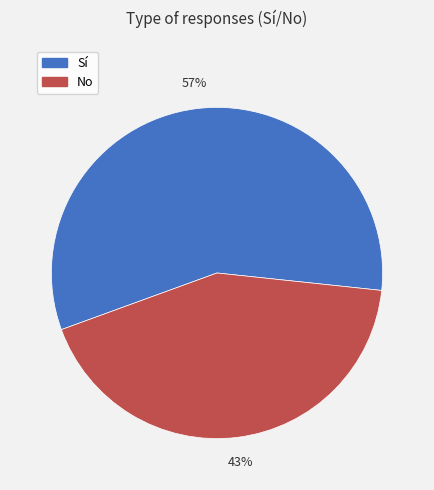

To the nearest percent, what is the difference between the Sí and No slice percentages?

14%